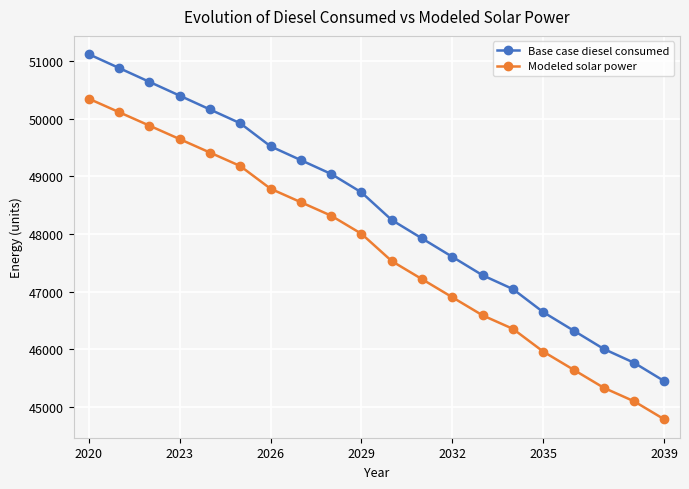

What is the difference between the maximum and minimum values in the Modeled solar power series?

5570.9